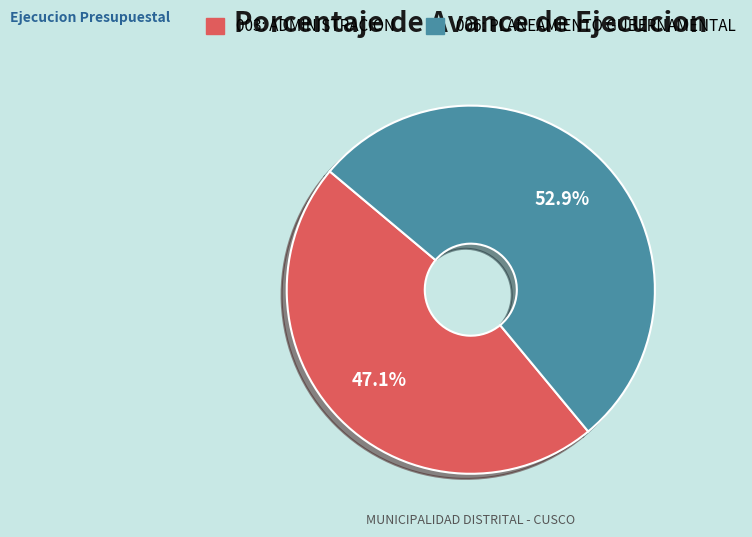

To the nearest percent, what portion does 006: PLANEAMIENTO GUBERNAMENTAL represent?

53%